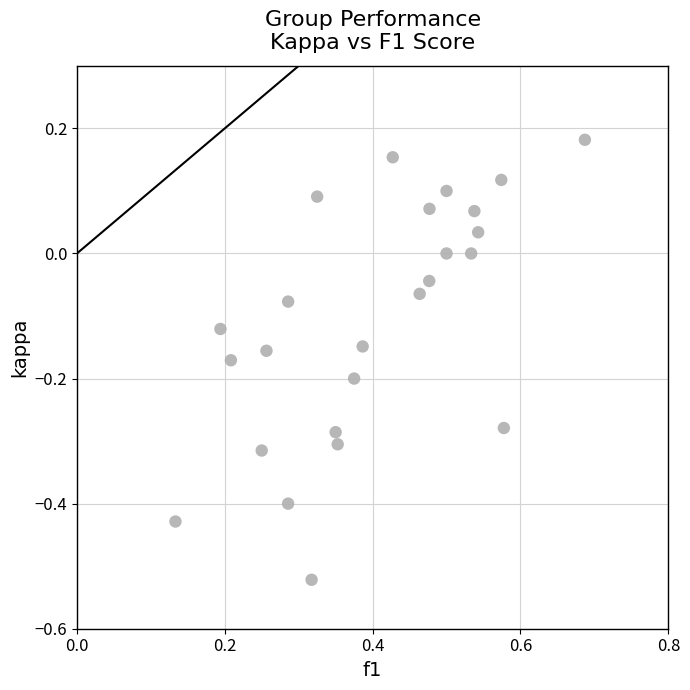

What is the range of Y values (max minus min)?

0.7